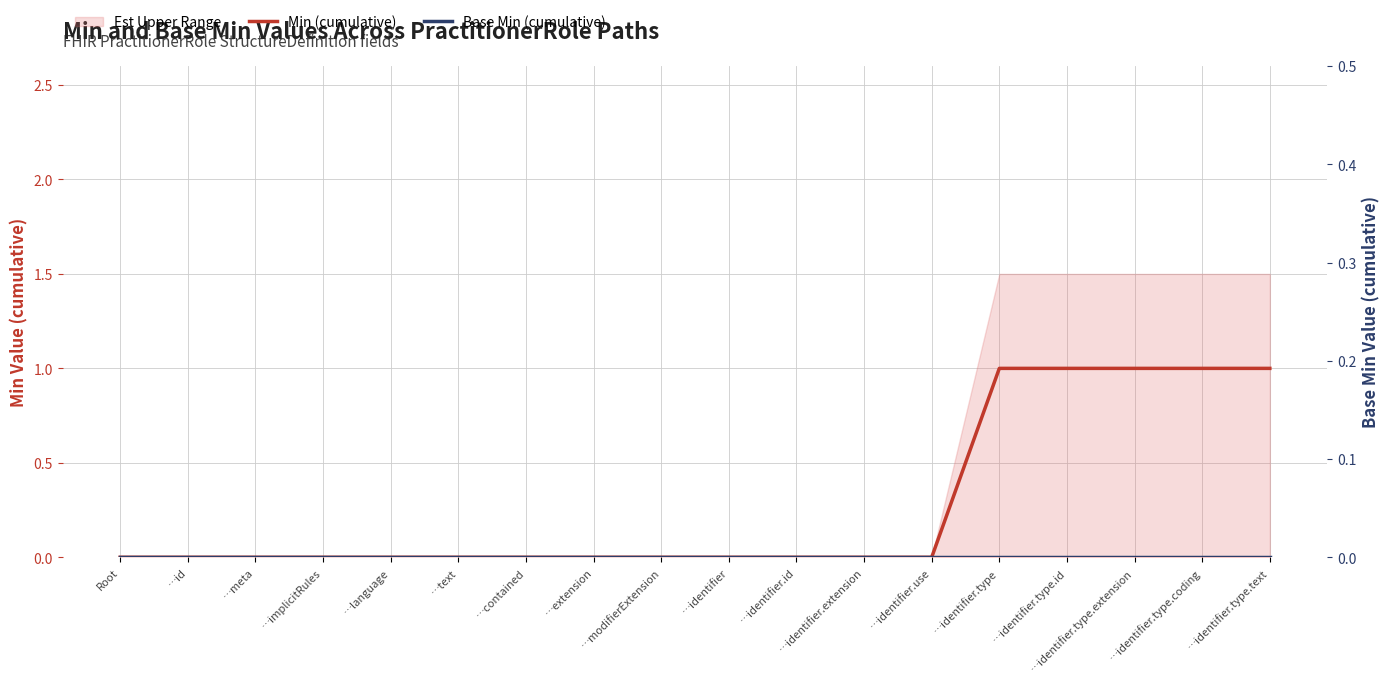

True or false: Min (cumulative) and Base Min (cumulative) cross at least once.

False